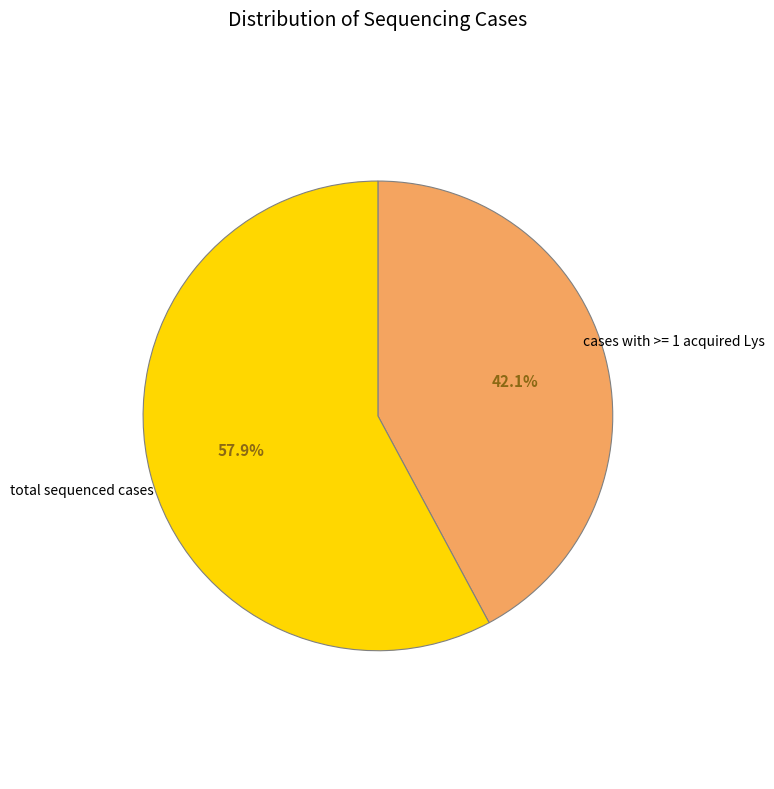

Rank the categories by value from lowest to highest.

cases with >= 1 acquired Lys, total sequenced cases